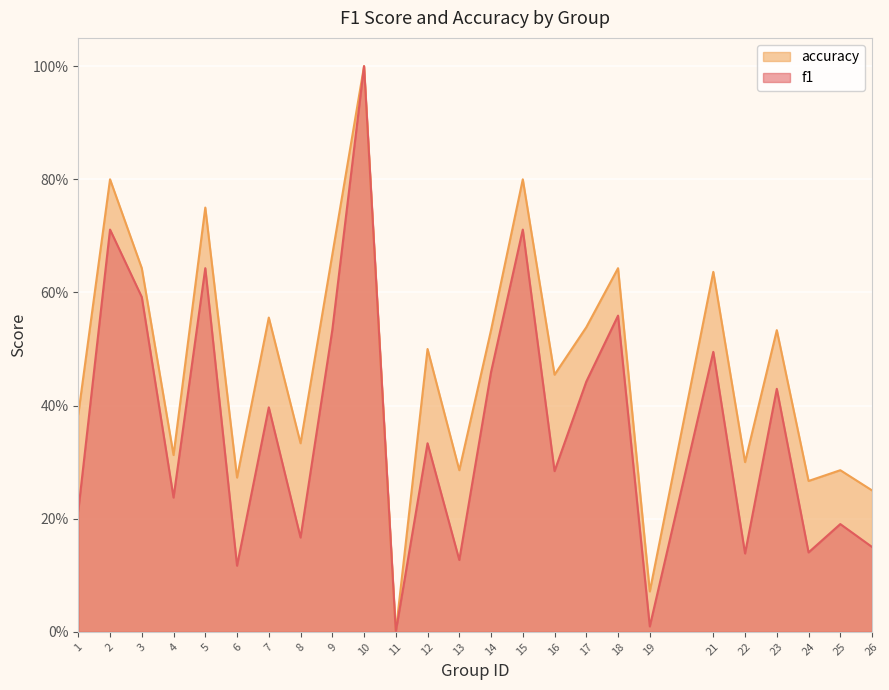

What is the maximum value for accuracy?

1.0